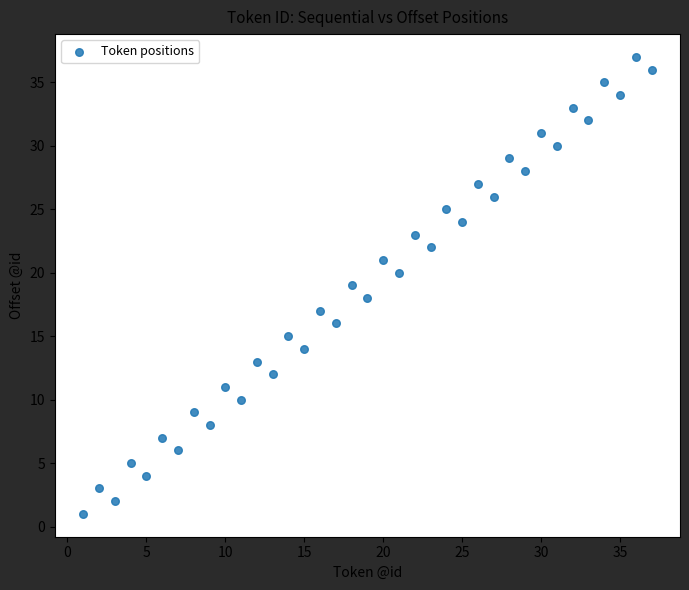

What is the range of Y values (max minus min)?

36